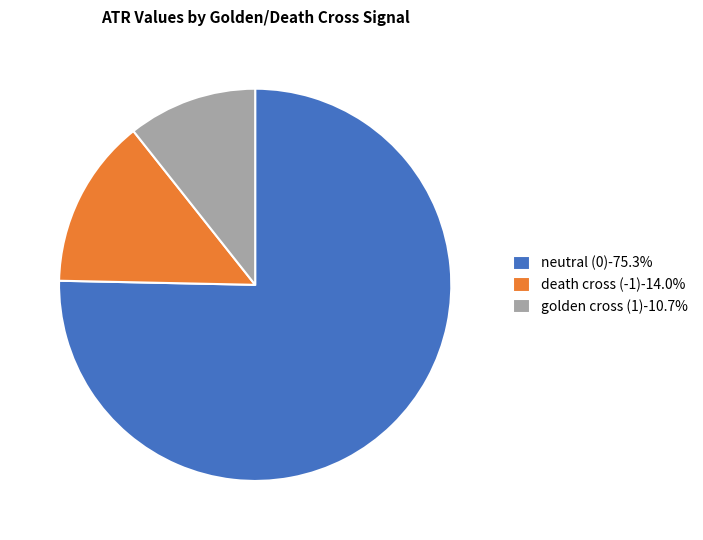

Does golden cross (1)-10.7% represent more than half of the total?

No